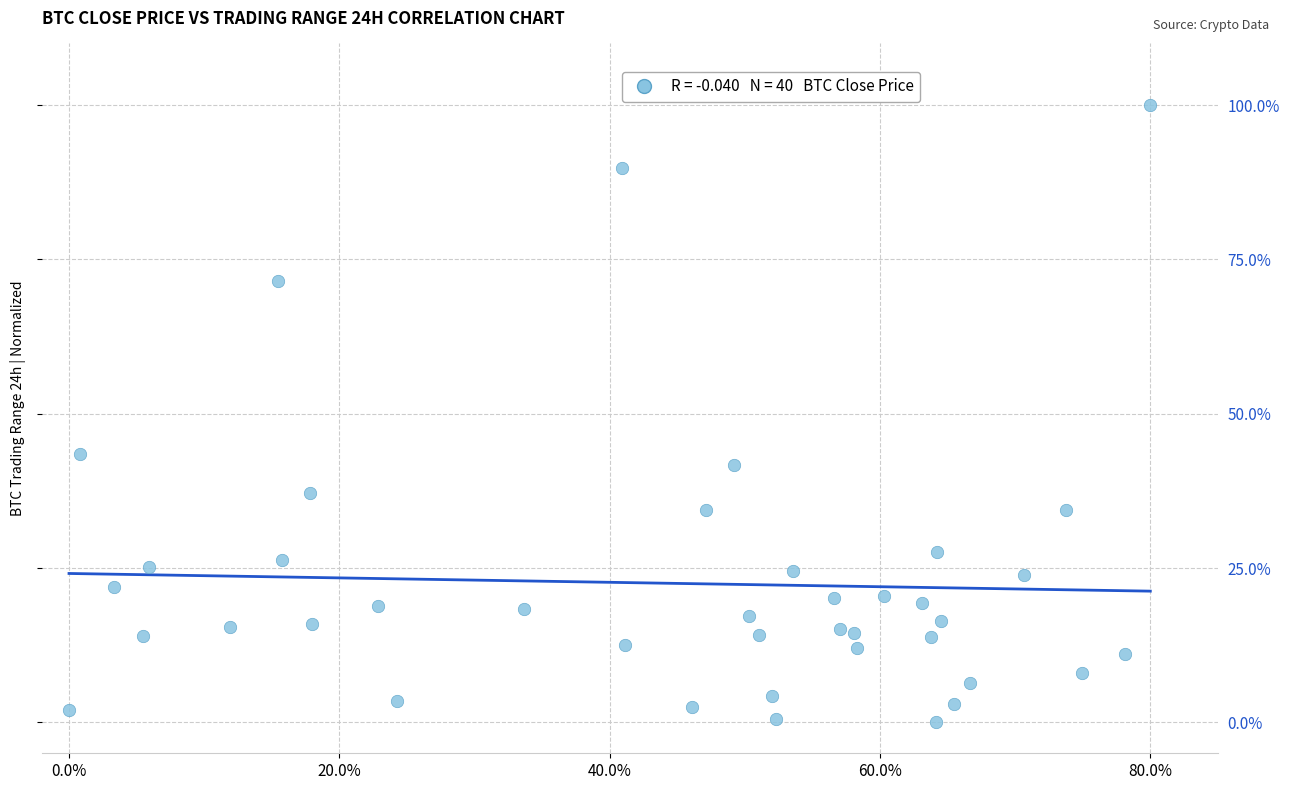

What is the range of X values (max minus min)?

80.0